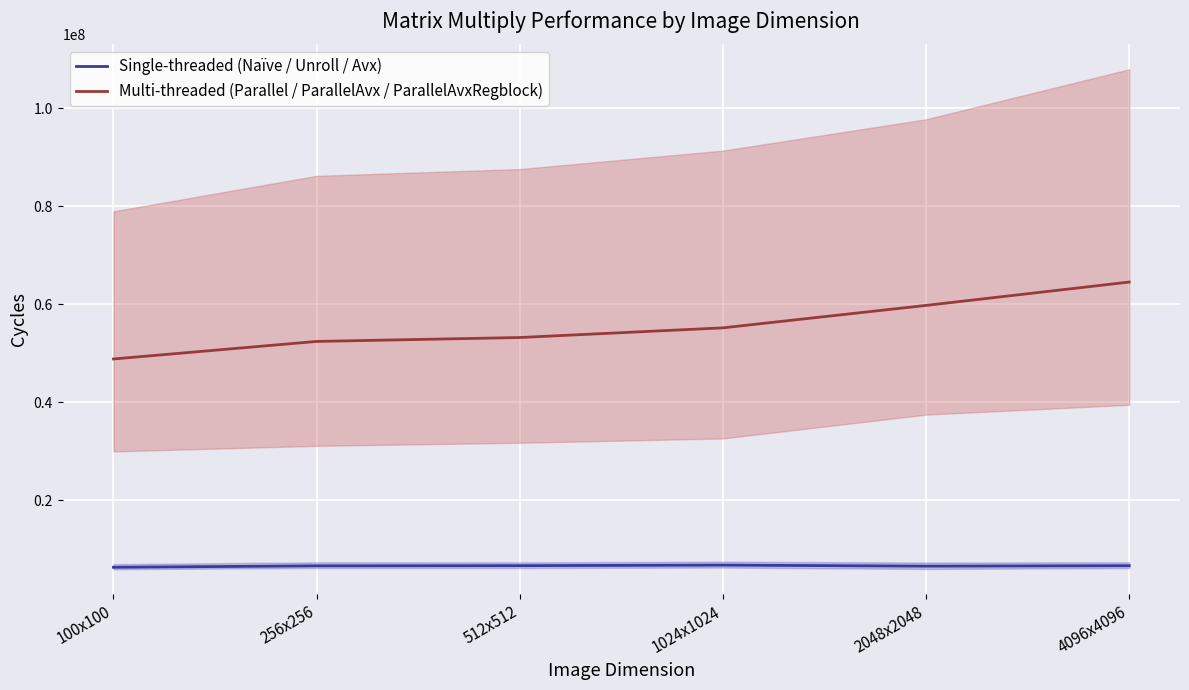

List the labels in order of Multi-threaded (Parallel / ParallelAvx / ParallelAvxRegblock) value, largest first.

4096x4096, 2048x2048, 1024x1024, 512x512, 256x256, 100x100